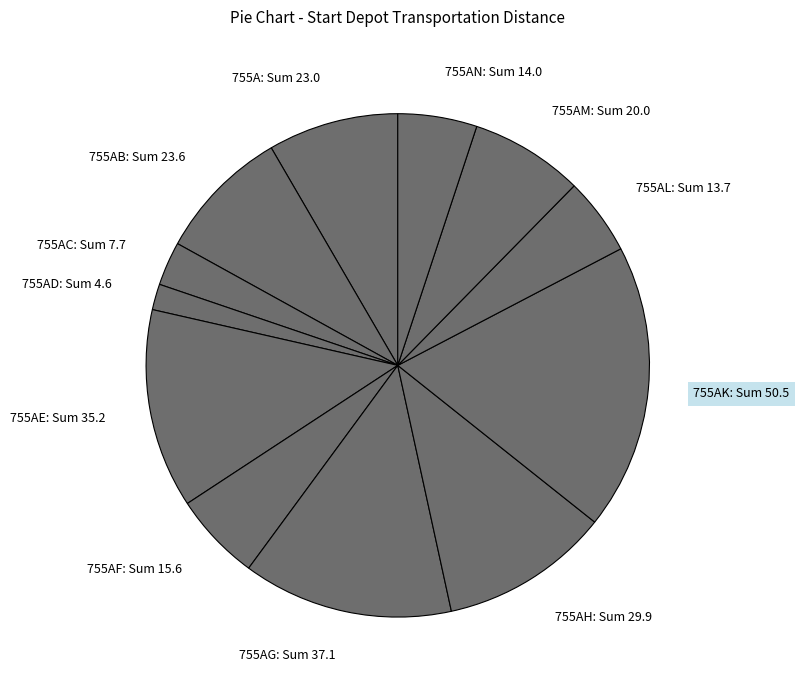

Is it true that 755AN: Sum 14.0 is 5% of the pie?

True